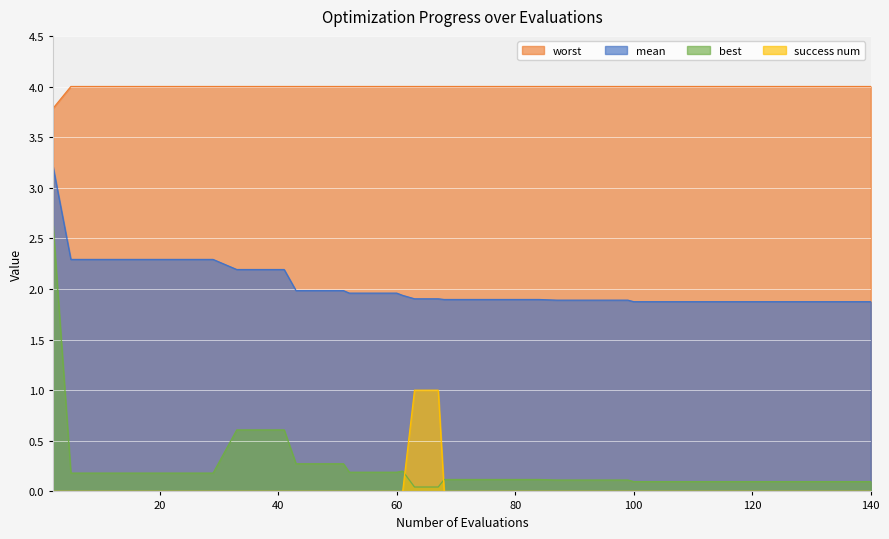

True or false: worst and success num intersect in this chart.

False